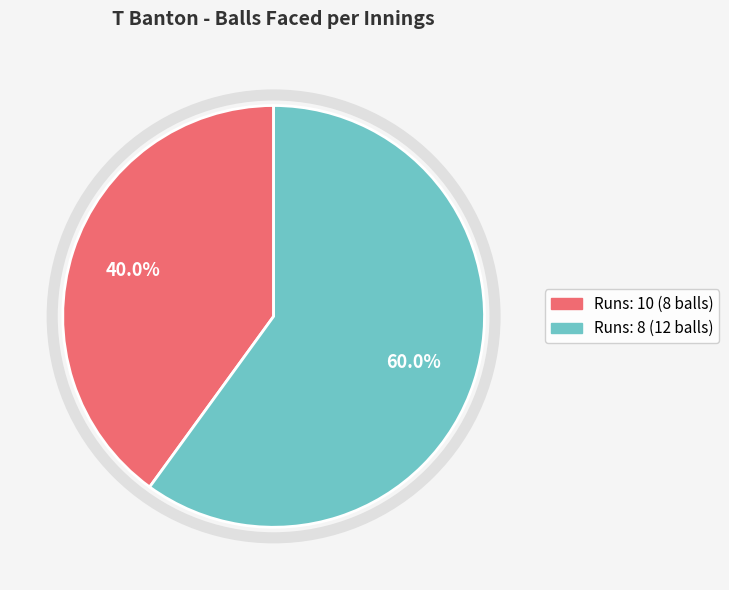

Does any single category account for the majority?

Yes